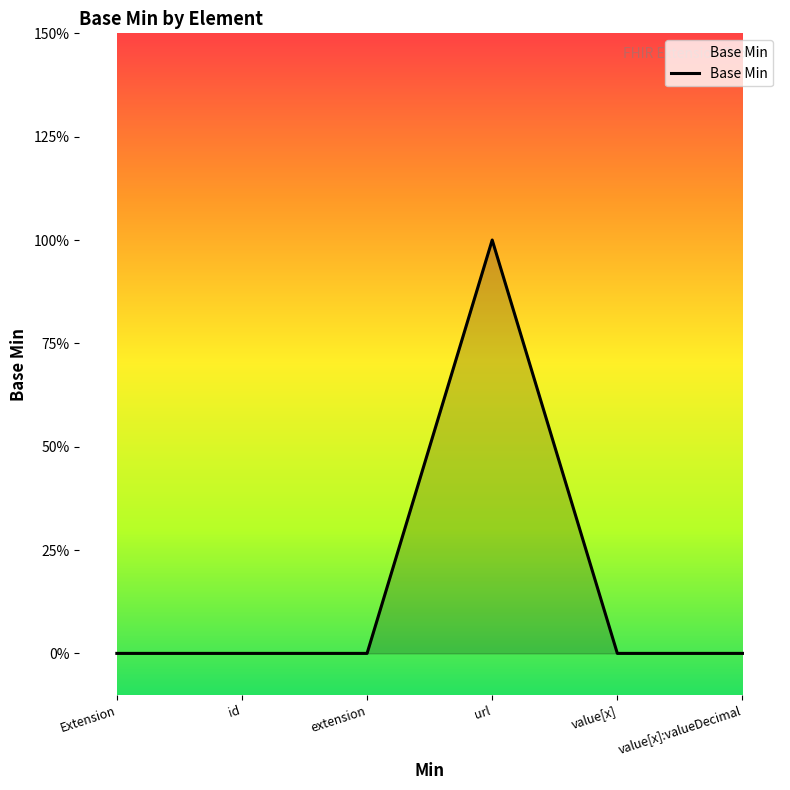

List the labels in order of value, smallest first.

Extension, id, extension, value[x], value[x]:valueDecimal, url